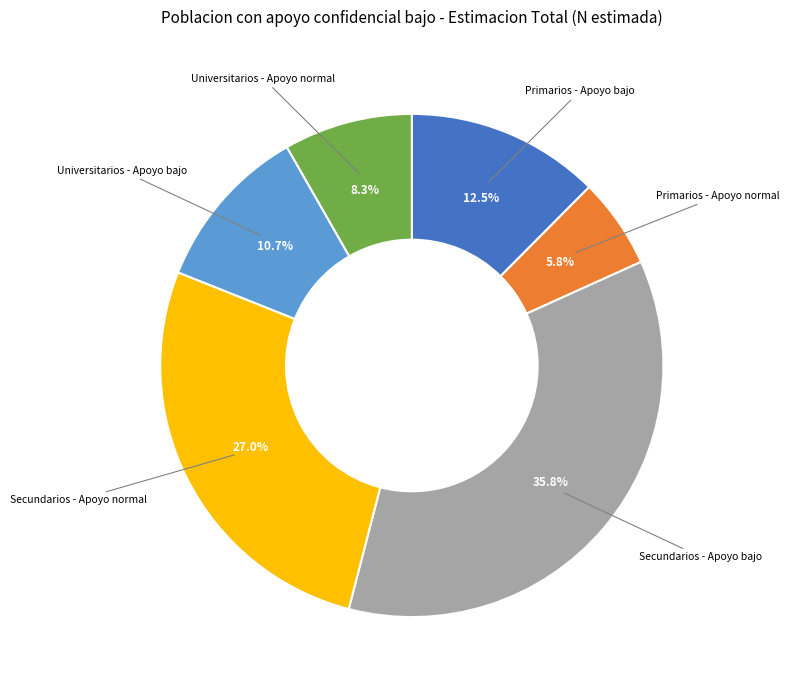

Which slice is the smallest?

Primarios - Apoyo normal